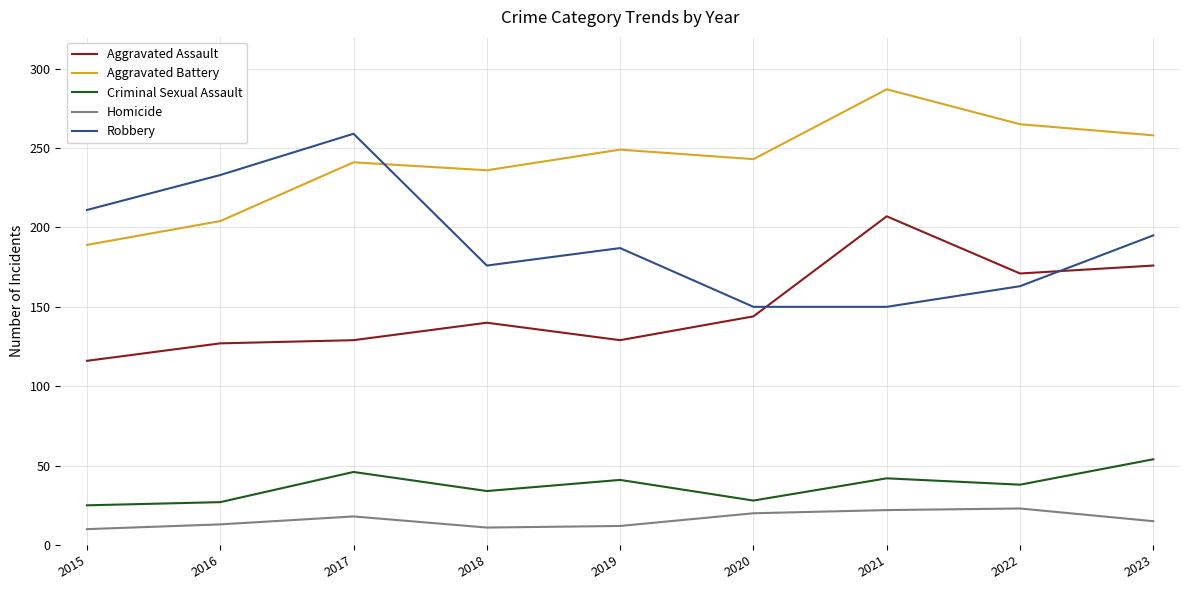

List the series in order of their peak value, highest first.

Aggravated Battery, Robbery, Aggravated Assault, Criminal Sexual Assault, Homicide